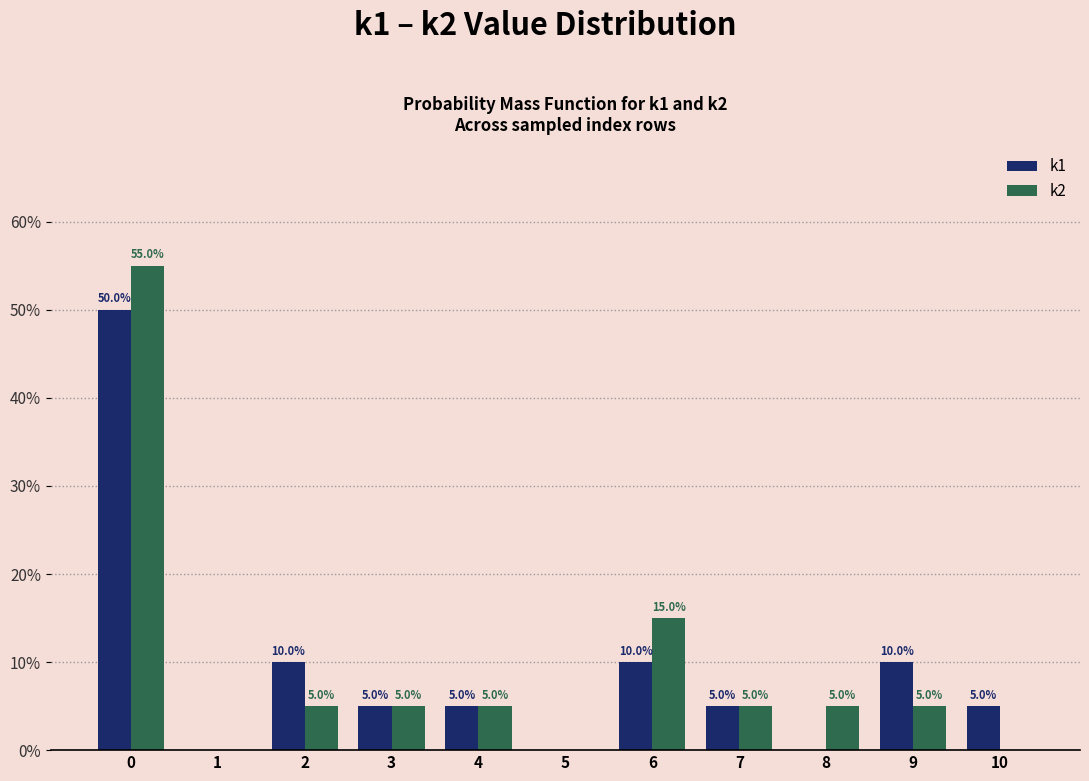

Is it true that k1 equals -24.6 at 8?

False